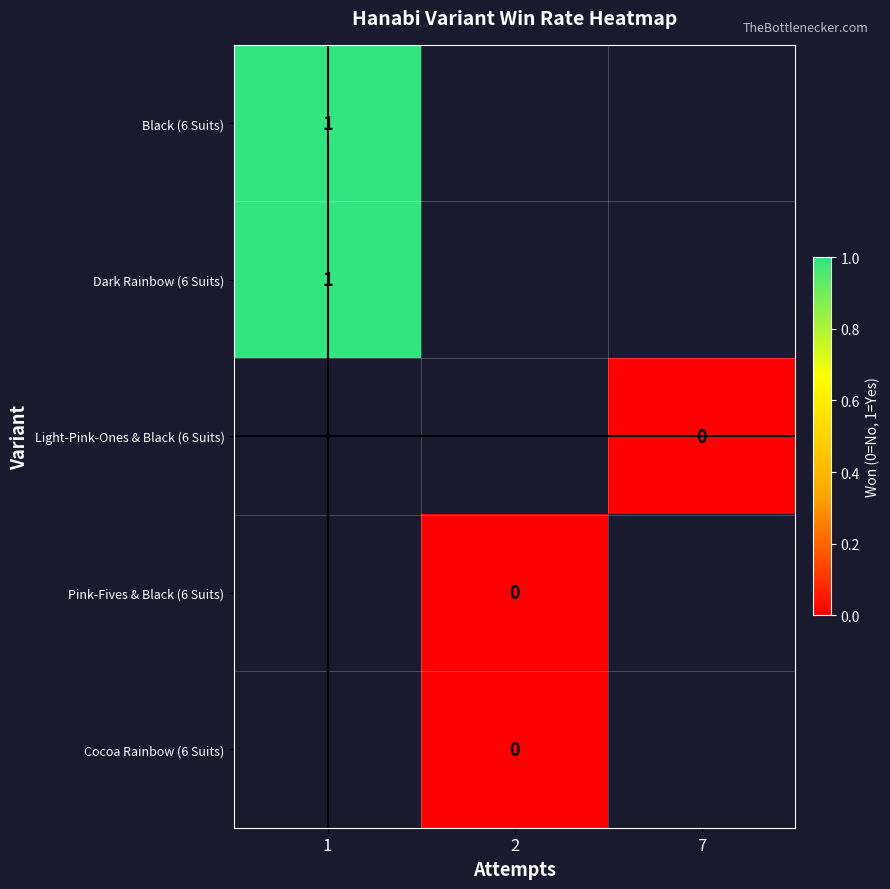

True or false: Dark Rainbow (6 Suits) has a value of 1 at 1.

True